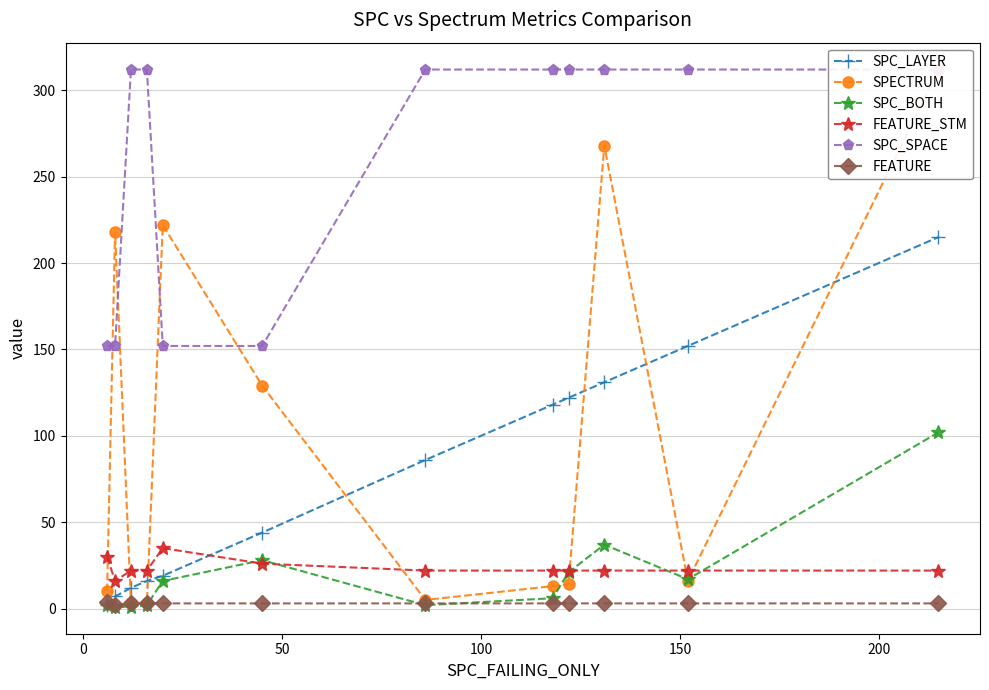

True or false: FEATURE and FEATURE_STM cross at least once.

False